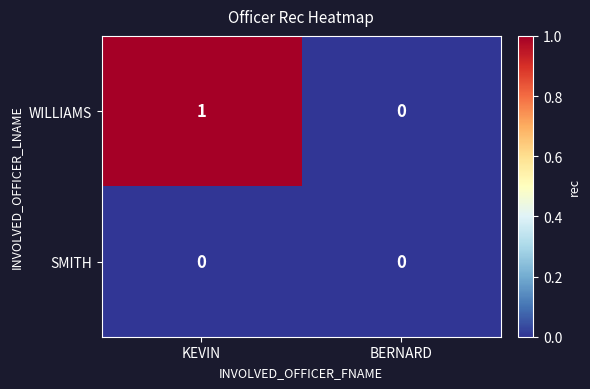

Reading left to right, what are all the values shown in this chart?

WILLIAMS: 1	0
SMITH: 0	0